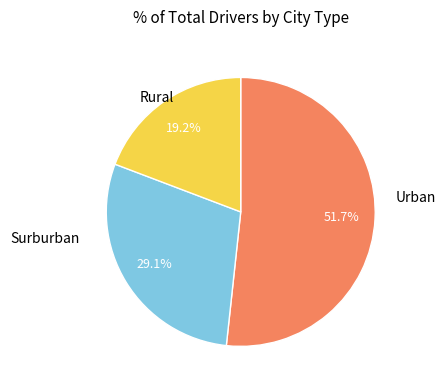

Count the number of slices in the pie.

3